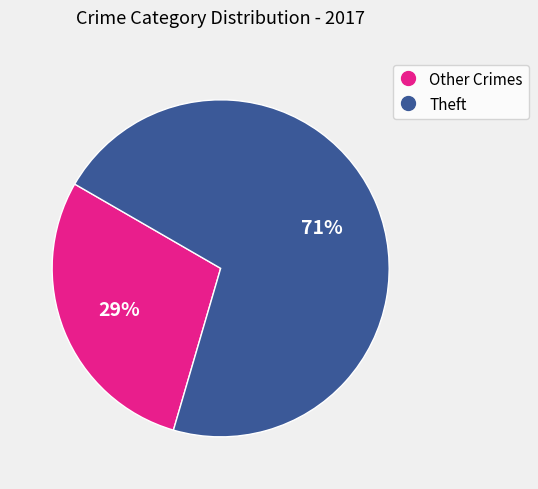

Does any single category account for the majority?

Yes